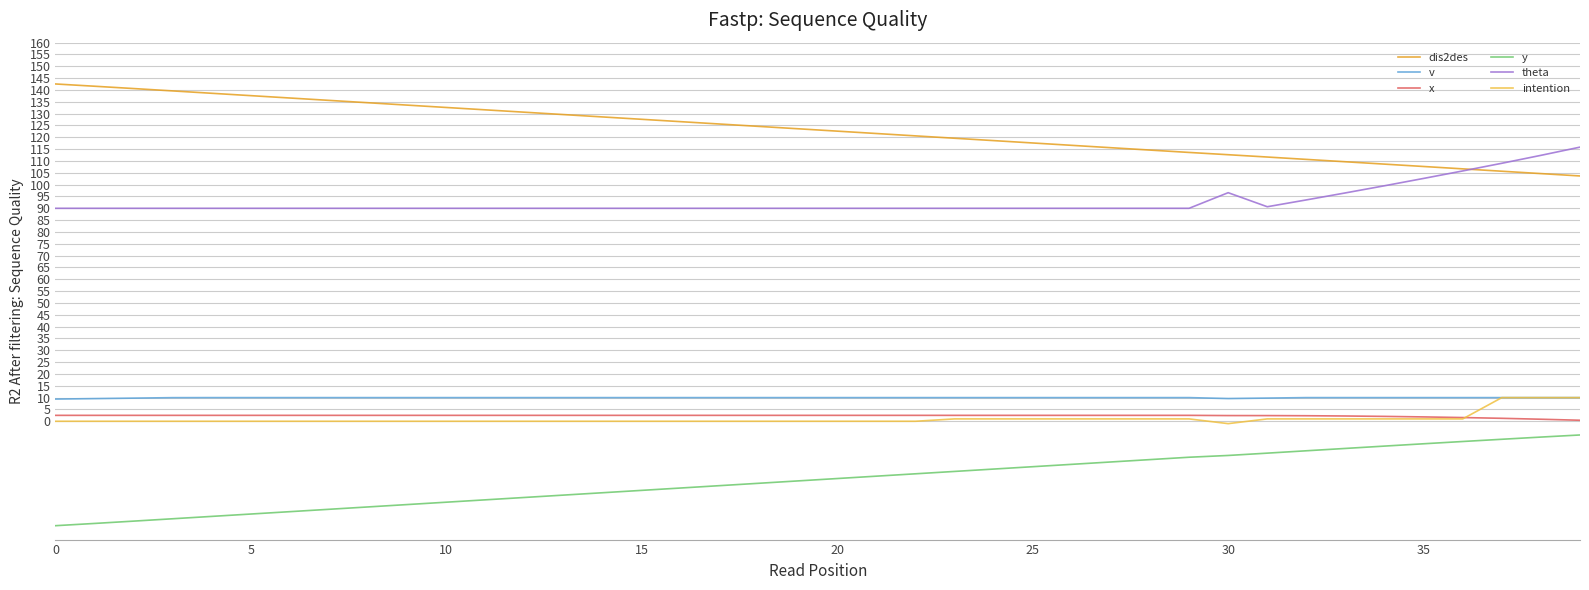

Which series has the largest total across all categories?

dis2des